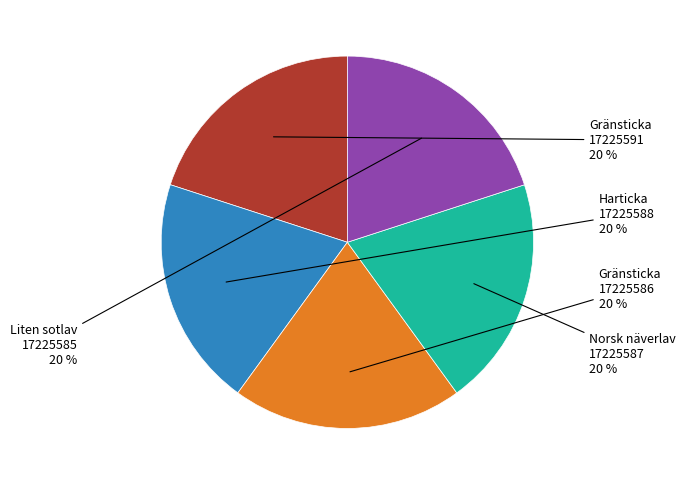

To the nearest percent, what is the average slice percentage?

20%